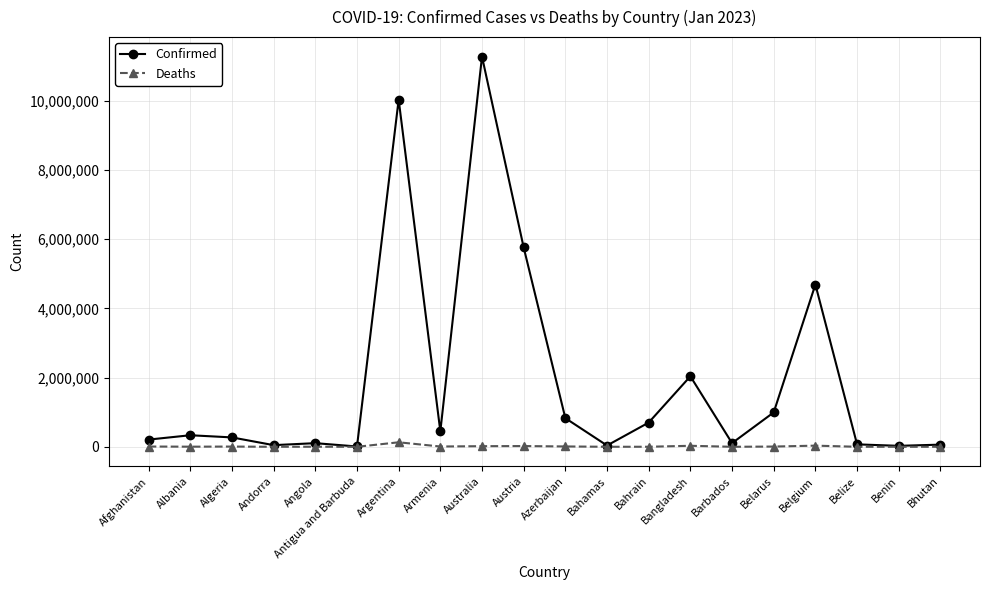

Where does the Deaths series first go above 6881?

Afghanistan